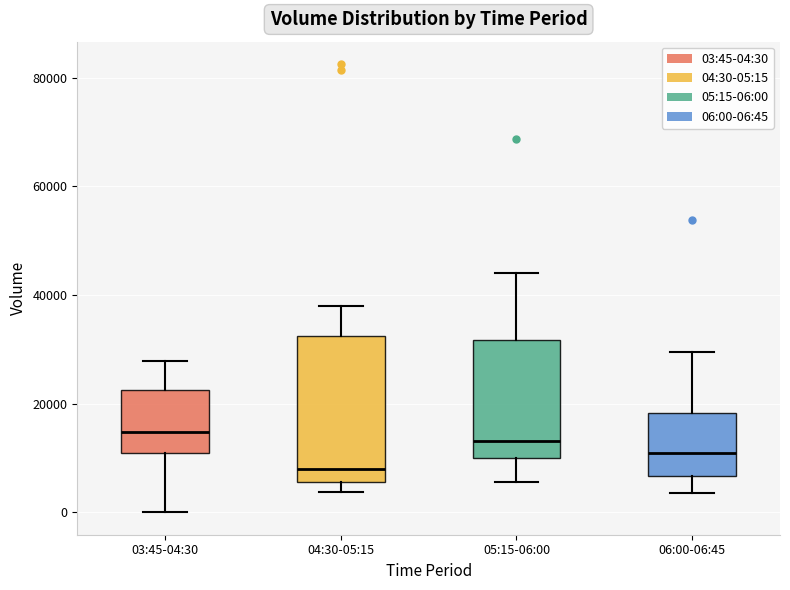

Reading left to right, transcribe this box plot: for each box, give where its median line is, the range the box spans, and where its two whiskers end, as read against the y-axis. The values are not printed on the chart, so give them approximately, as read against the axis.

03:45-04:30: median 14000, box 10000 to 22000, whiskers 0 to 28000
04:30-05:15: median 8000, box 6000 to 32000, whiskers 4000 to 38000
05:15-06:00: median 14000, box 10000 to 32000, whiskers 6000 to 44000
06:00-06:45: median 10000, box 6000 to 18000, whiskers 4000 to 30000